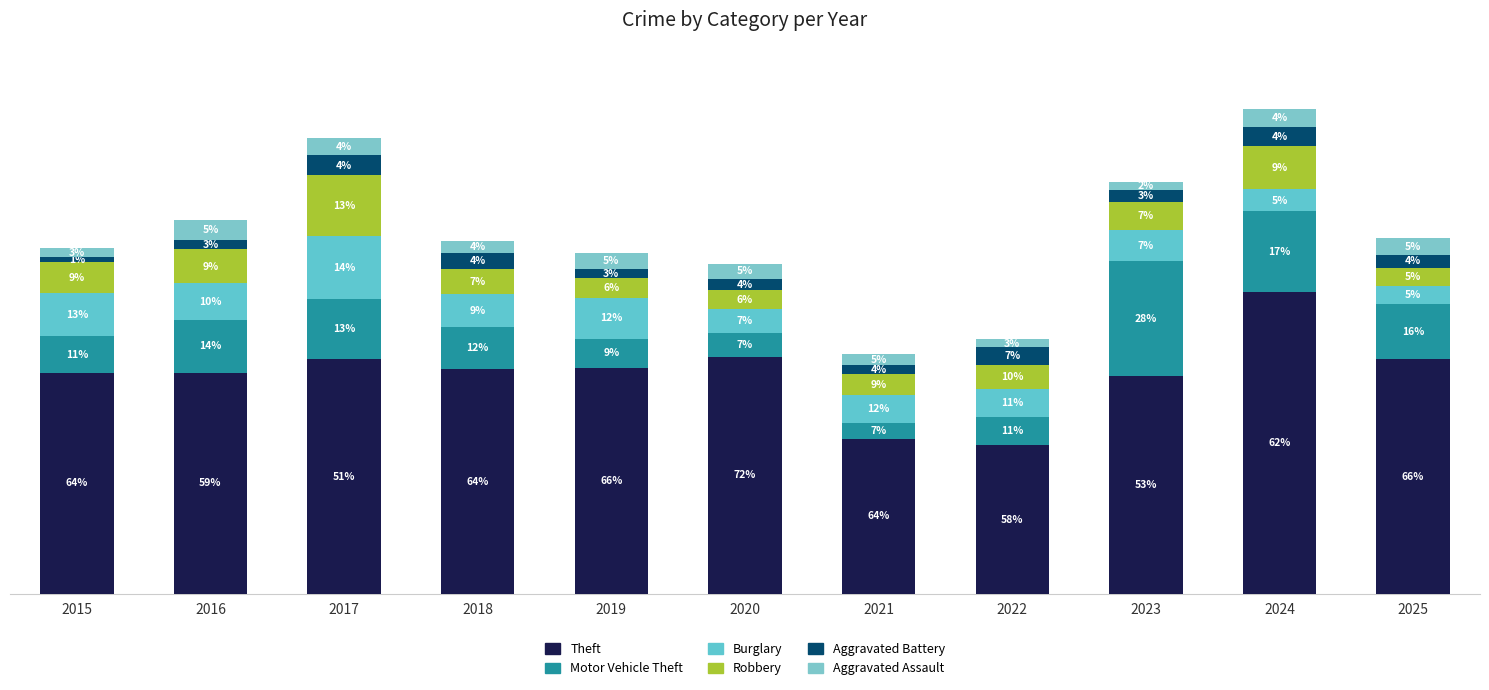

Are the bars horizontal?

No